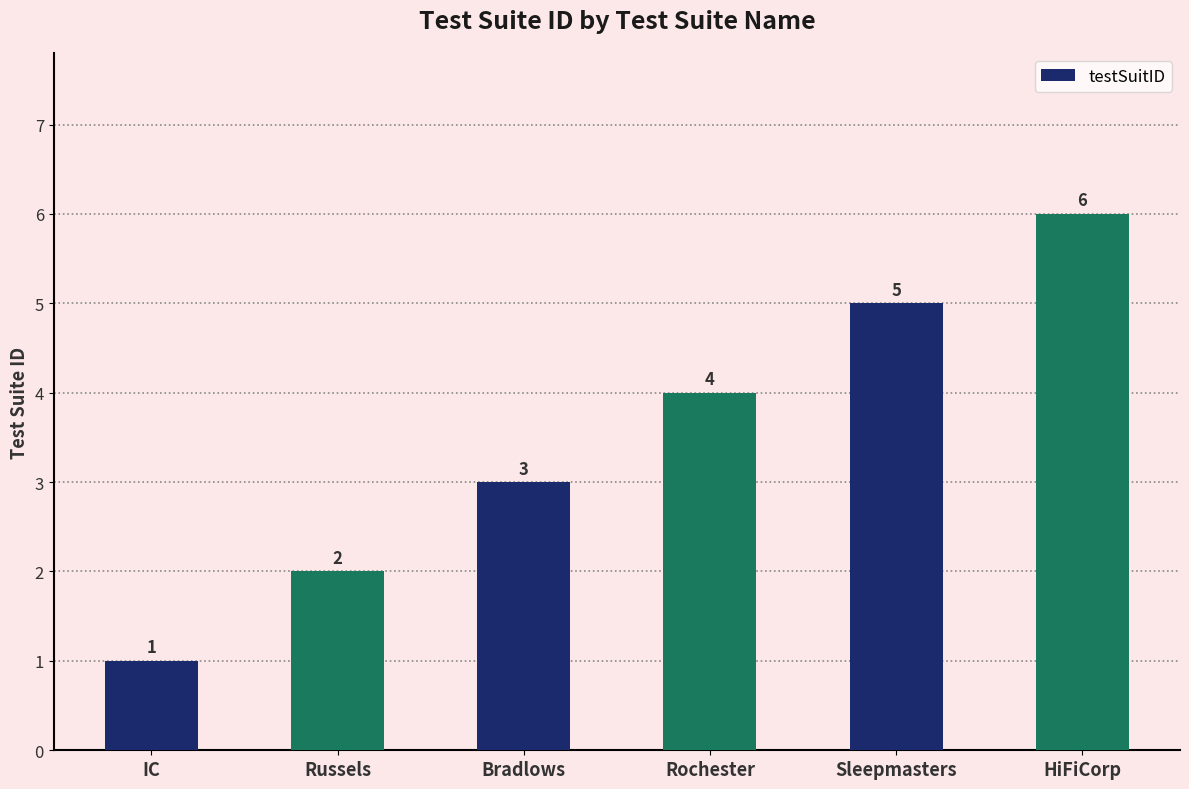

The value at IC is 1. True or false?

True